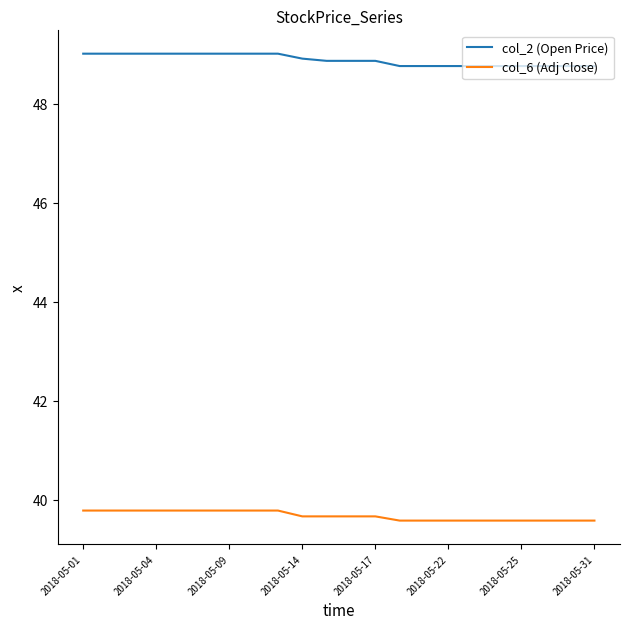

Which series has the widest spread of values?

col_2 (Open Price)